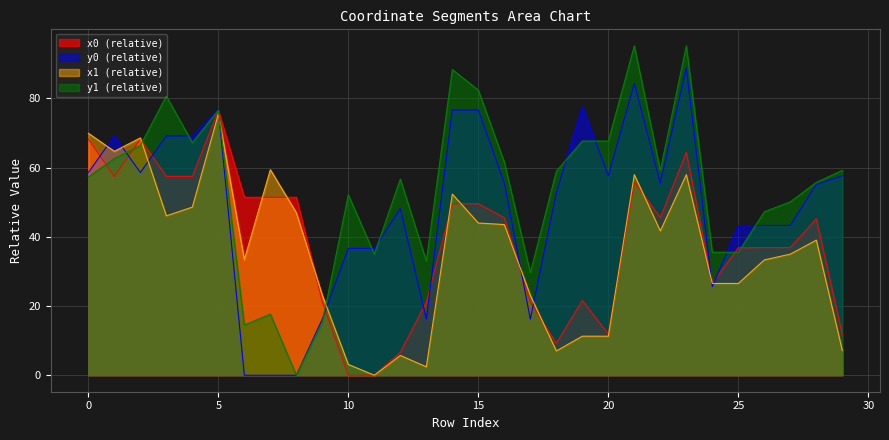

Does the chart have visible grid lines?

Yes